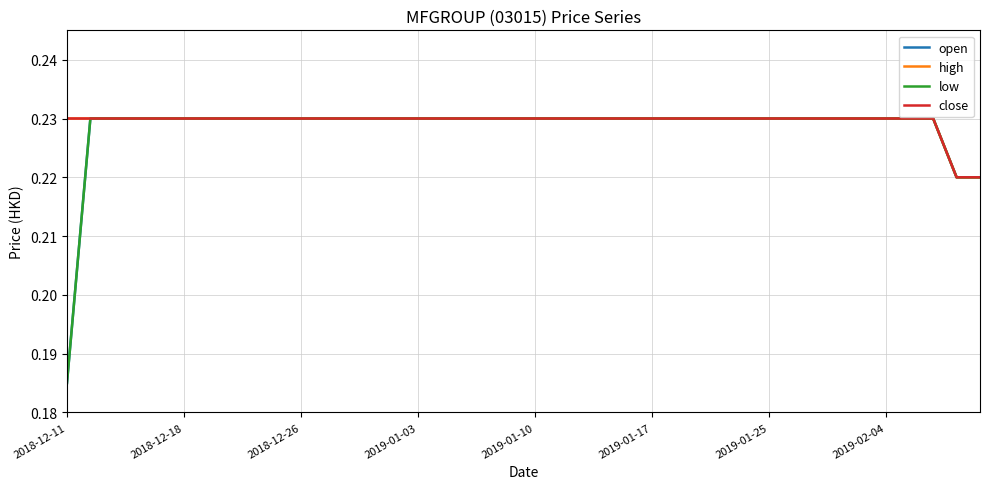

Is this an area chart (filled region under the line)?

No